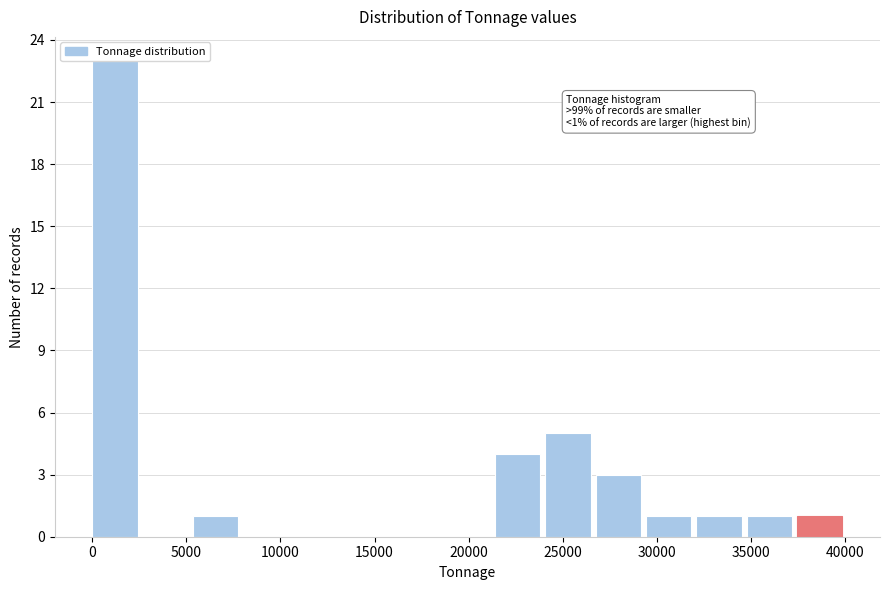

Which range on the x-axis has the tallest bar?

0 to 2500